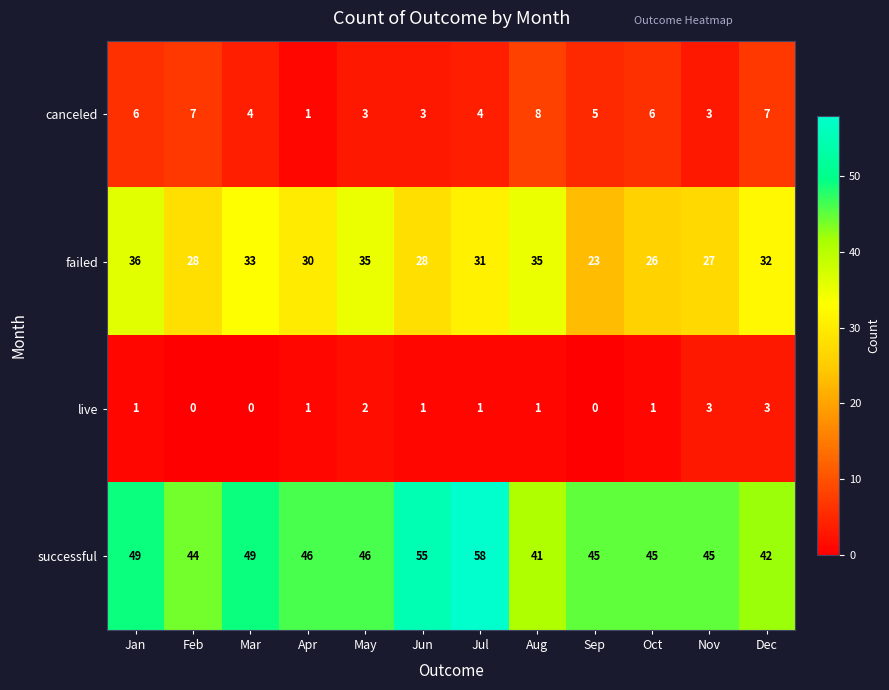

What is the difference between the highest and lowest values at Nov?

42